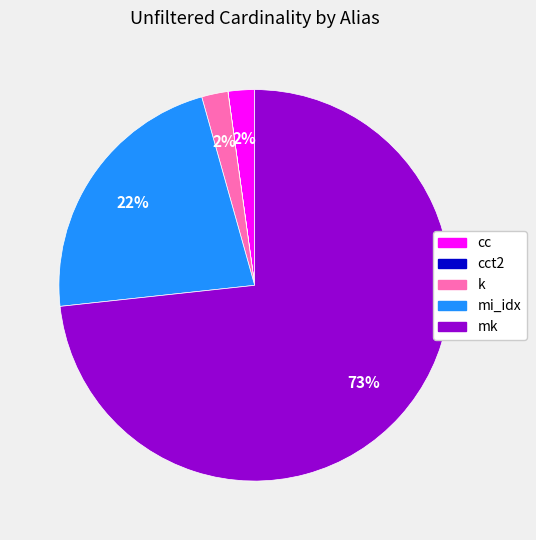

Is there any slice that represents more than half of the pie?

Yes